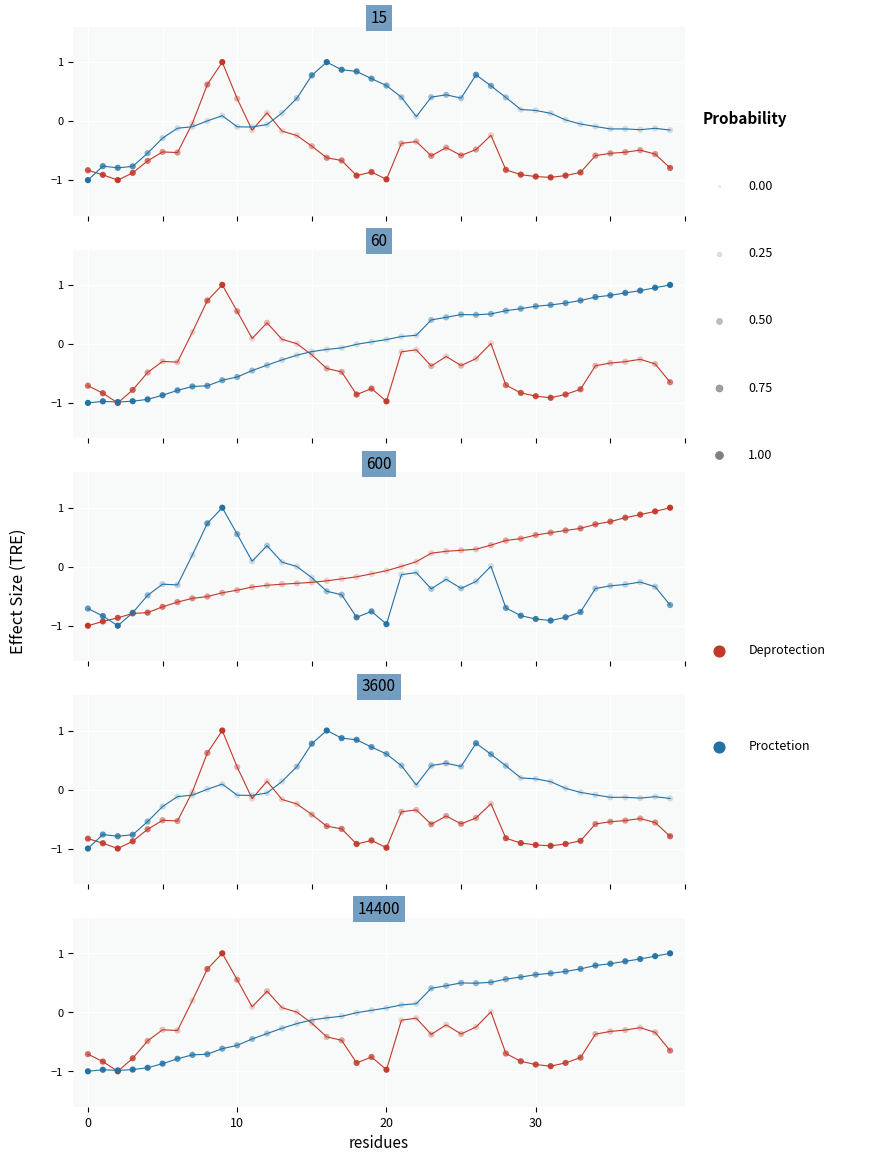

Which series contains the lowest Y value?

Deprotection